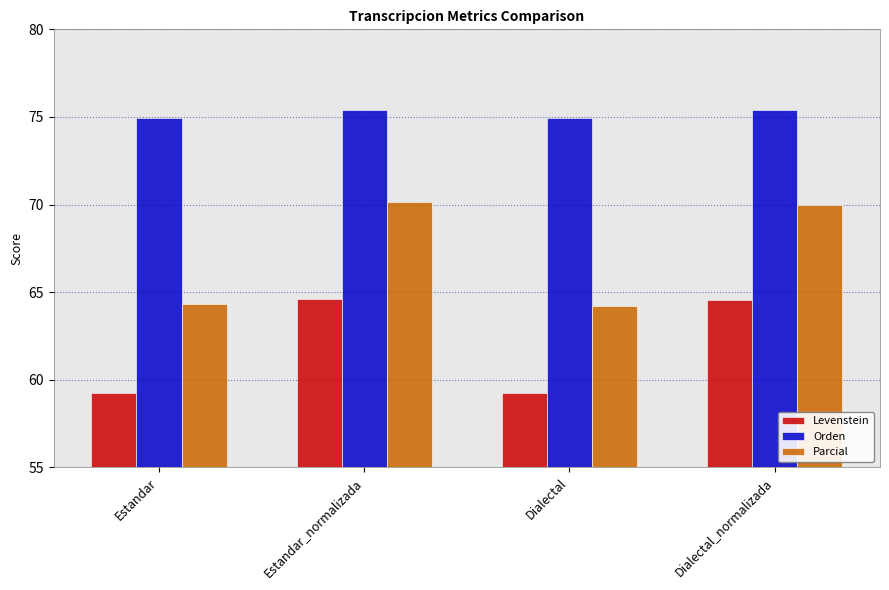

Rank the series by their maximum value, from lowest to highest.

Levenstein, Parcial, Orden